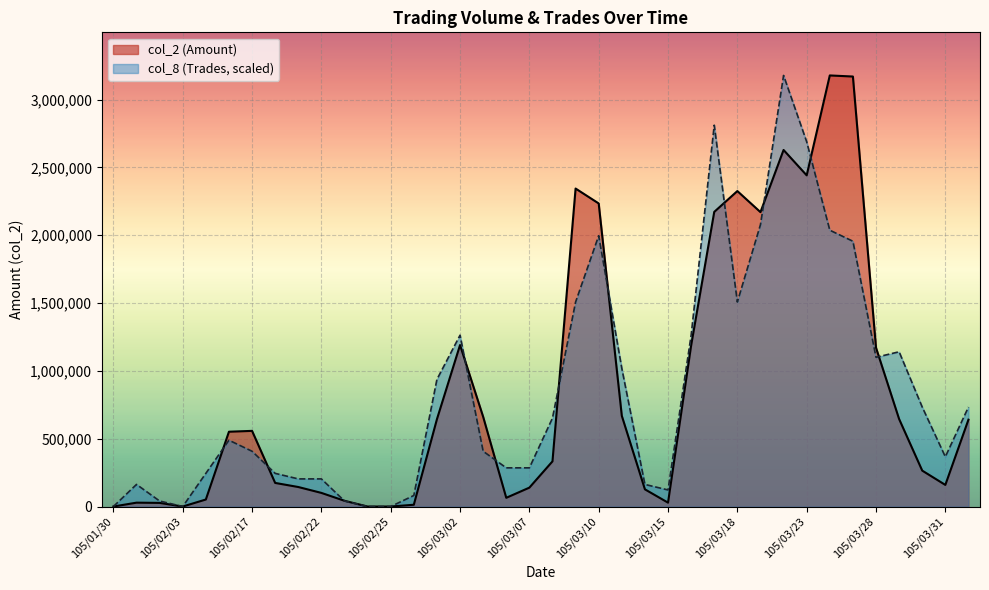

Which label corresponds to the smallest value in the chart?

105/01/30